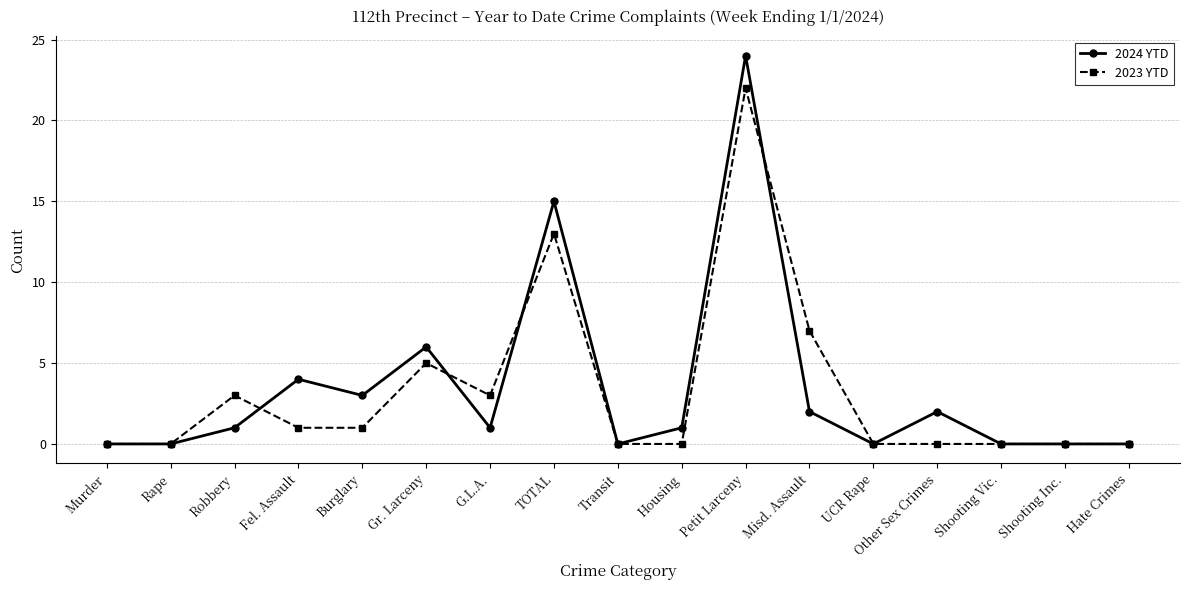

Reading left to right, transcribe all the data shown in this chart.

2024 YTD: 0	0	1	4	3	6	1	15	0	1	24	2	0	2	0	0	0
2023 YTD: 0	0	3	1	1	5	3	13	0	0	22	7	0	0	0	0	0